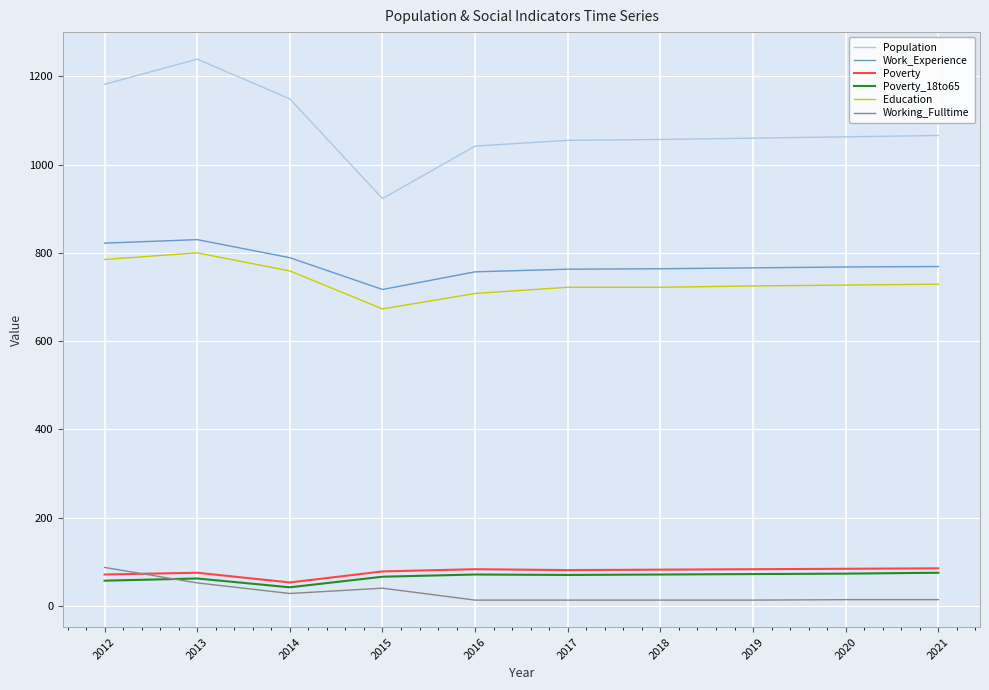

Read the Working_Fulltime value at 2015.

40